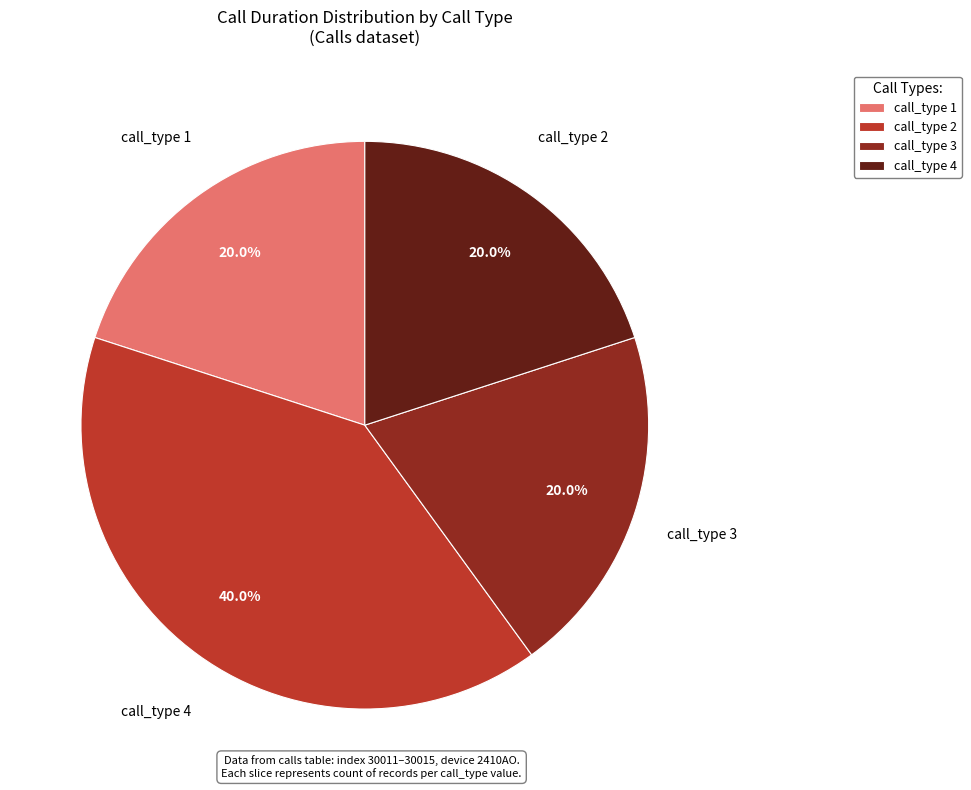

Which slice is the largest?

call_type 2